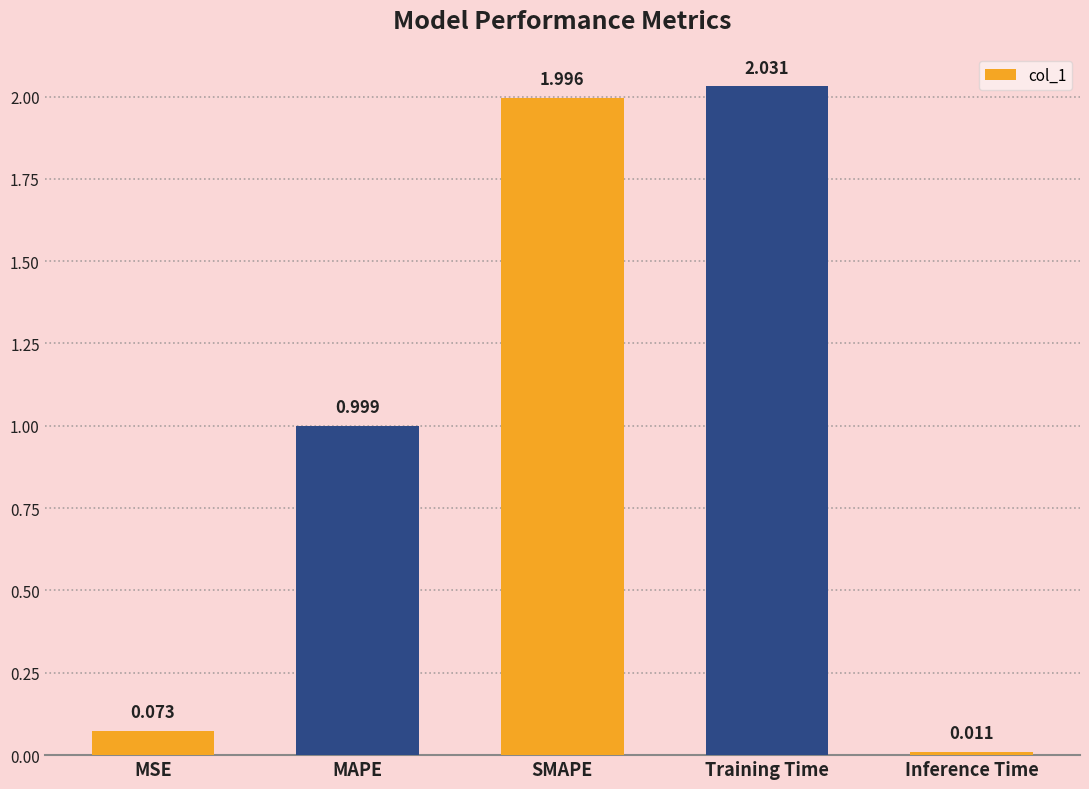

At which category does the chart reach its peak across all series?

Training Time